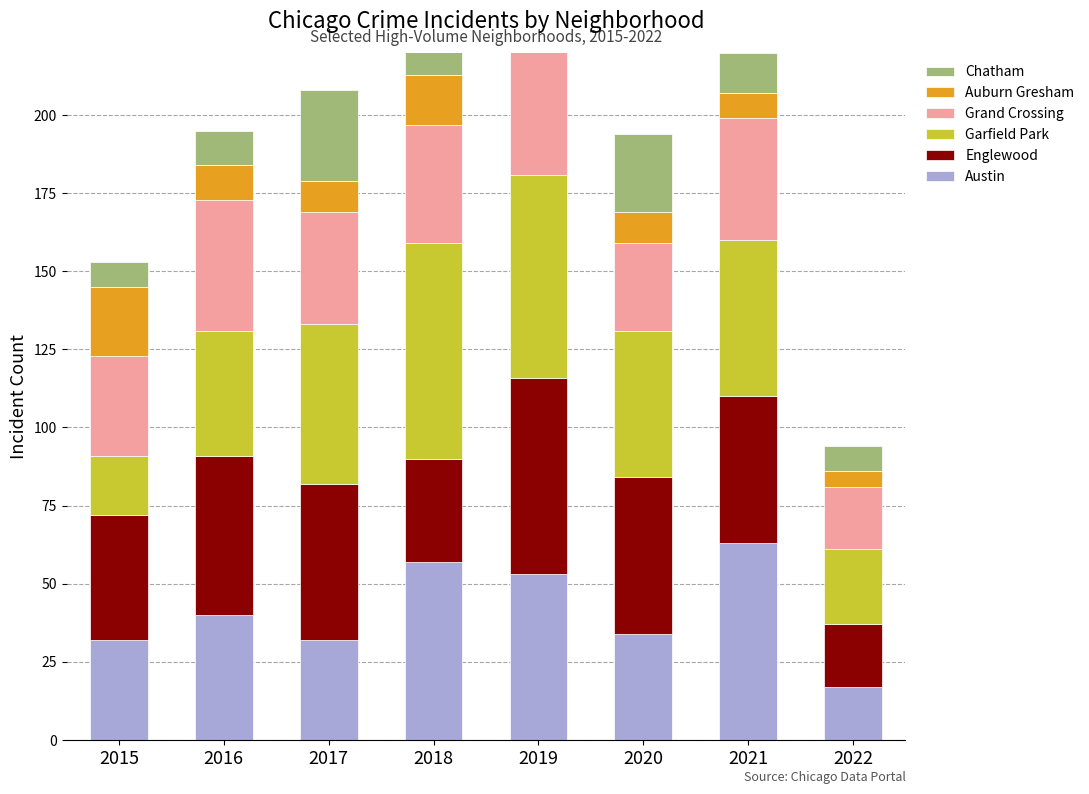

What is the difference between the highest and lowest values at 2016?

40